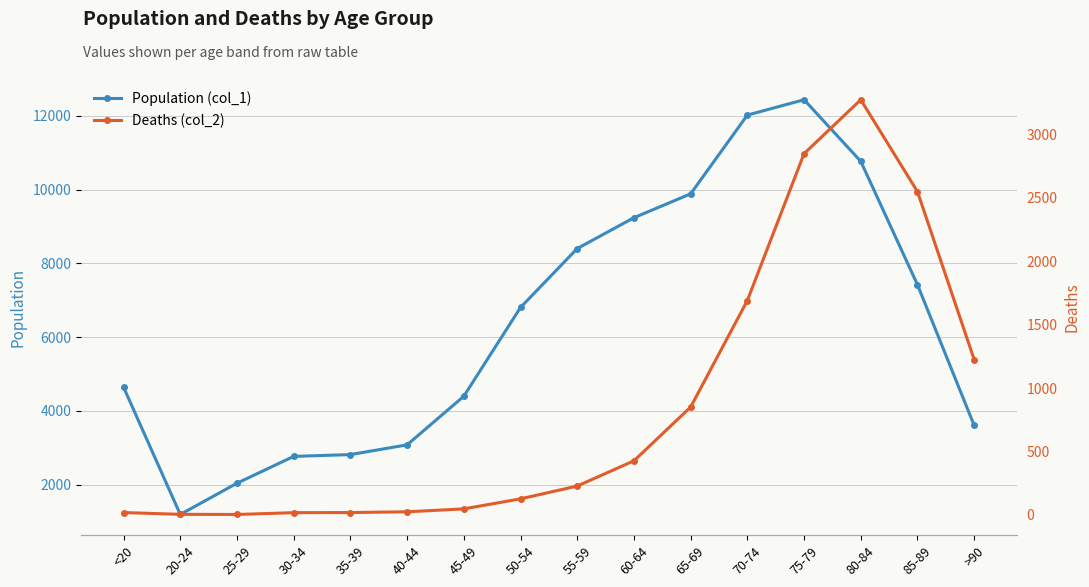

True or false: Deaths (col_2) and Population (col_1) intersect in this chart.

False